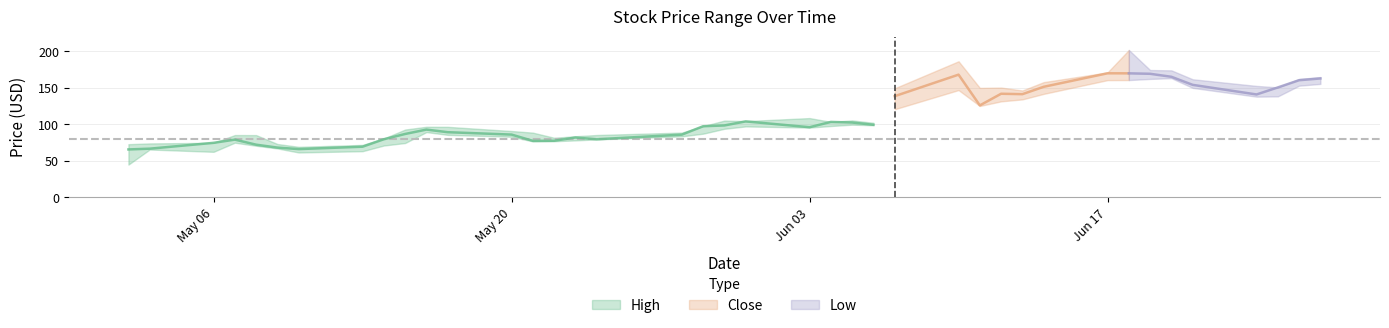

Reading right to left, what are all the values shown in this chart?

High: 2019-06-27=164.8	2019-06-26=162.2	2019-06-25=150.7	2019-06-24=152.7	2019-06-21=161.8	2019-06-20=174.0	2019-06-19=174.4	2019-06-18=201.9	2019-06-17=171.2	2019-06-14=157.9	2019-06-13=146.4	2019-06-12=150.4	2019-06-11=150.0	2019-06-10=186.4	2019-06-07=149.5	2019-06-06=102.2	2019-06-05=105.5	2019-06-04=103.5	2019-06-03=108.7	2019-05-31=104.5	2019-05-30=105.2	2019-05-29=97.7	2019-05-28=88.8	2019-05-24=85.5	2019-05-23=83.8	2019-05-22=81.7	2019-05-21=88.8	2019-05-20=91.0	2019-05-17=96.7	2019-05-16=96.8	2019-05-15=93.0	2019-05-14=80.8	2019-05-13=72.0	2019-05-10=69.3	2019-05-09=73.2	2019-05-08=85.4	2019-05-07=85.5	2019-05-06=74.8	2019-05-03=74.0	2019-05-02=73.0
Close: 2019-06-27=162.9	2019-06-26=160.5	2019-06-25=150.6	2019-06-24=141.0	2019-06-21=154.1	2019-06-20=165.2	2019-06-19=169.3	2019-06-18=169.9	2019-06-17=170.0	2019-06-14=151.5	2019-06-13=141.4	2019-06-12=142.0	2019-06-11=126.0	2019-06-10=168.1	2019-06-07=138.7	2019-06-06=99.5	2019-06-05=102.6	2019-06-04=103.4	2019-06-03=96.2	2019-05-31=104.1	2019-05-30=98.6	2019-05-29=97.5	2019-05-28=86.0	2019-05-24=79.7	2019-05-23=82.1	2019-05-22=77.6	2019-05-21=77.5	2019-05-20=86.1	2019-05-17=89.3	2019-05-16=92.9	2019-05-15=86.9	2019-05-14=79.7	2019-05-13=69.5	2019-05-10=66.2	2019-05-09=68.3	2019-05-08=72.2	2019-05-07=79.2	2019-05-06=74.8	2019-05-03=66.8	2019-05-02=65.8
Low: 2019-06-27=155.4	2019-06-26=153.0	2019-06-25=138.3	2019-06-24=138.0	2019-06-21=150.0	2019-06-20=163.3	2019-06-19=162.2	2019-06-18=160.7	2019-06-17=160.6	2019-06-14=141.8	2019-06-13=134.2	2019-06-12=131.6	2019-06-11=125.2	2019-06-10=147.0	2019-06-07=120.8	2019-06-06=98.8	2019-06-05=99.6	2019-06-04=97.8	2019-06-03=95.7	2019-05-31=97.3	2019-05-30=94.0	2019-05-29=87.3	2019-05-28=83.7	2019-05-24=79.5	2019-05-23=78.1	2019-05-22=77.0	2019-05-21=76.8	2019-05-20=83.1	2019-05-17=85.7	2019-05-16=89.5	2019-05-15=74.5	2019-05-14=71.1	2019-05-13=63.4	2019-05-10=61.6	2019-05-09=67.1	2019-05-08=70.8	2019-05-07=75.0	2019-05-06=62.5	2019-05-03=65.7	2019-05-02=45.0